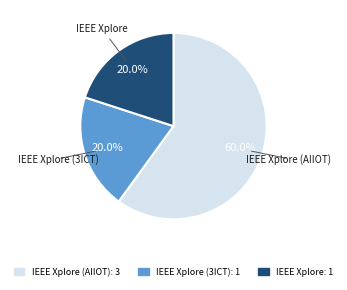

Count the number of slices in the pie.

3